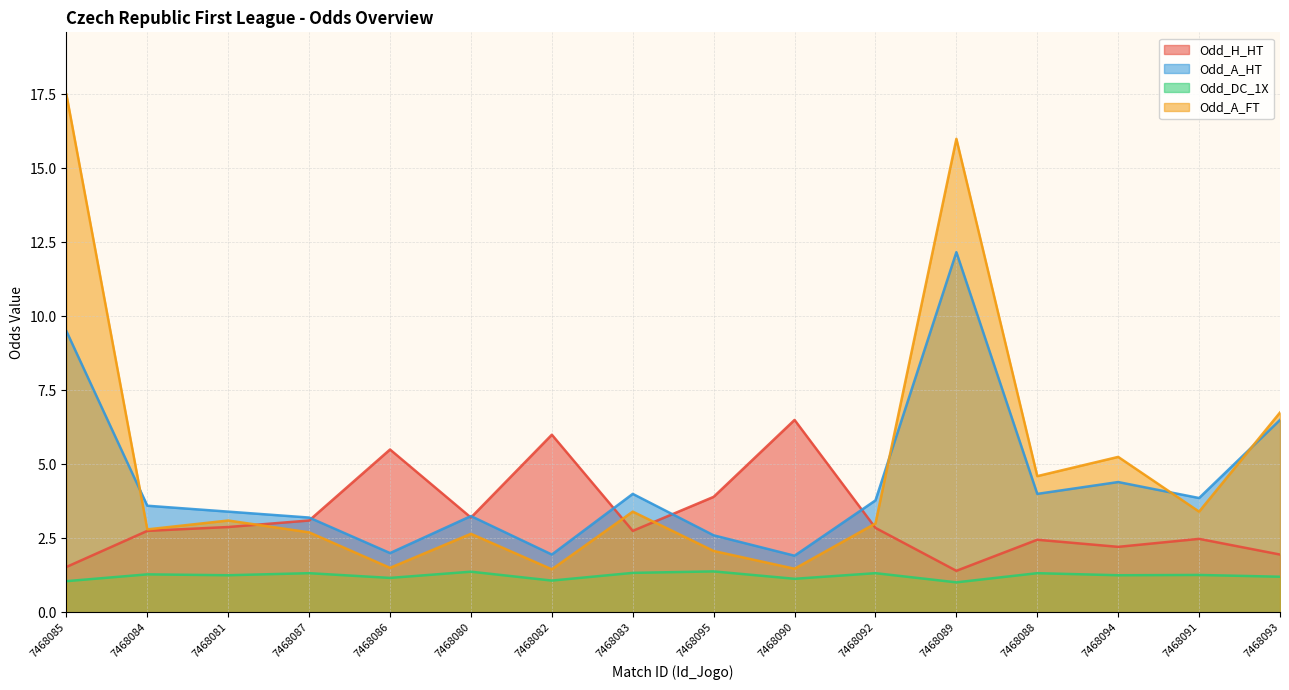

True or false: Odd_DC_1X and Odd_H_HT cross at least once.

False